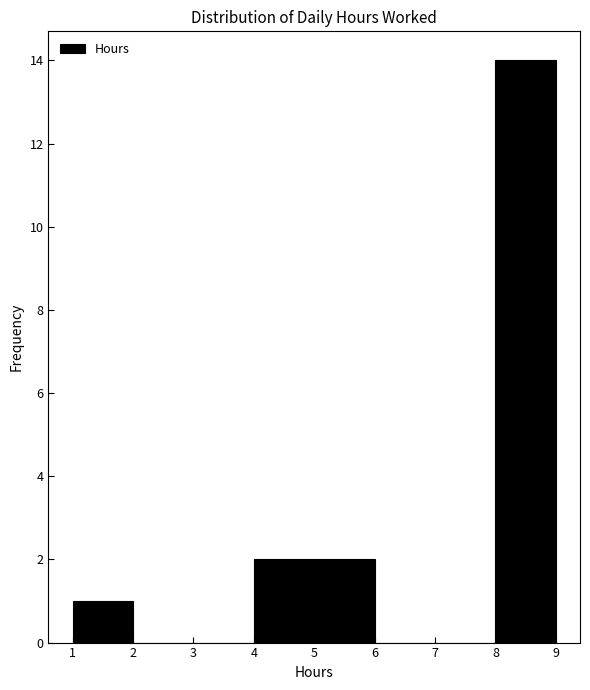

Over which range of the x-axis is the bar tallest?

8 to 9